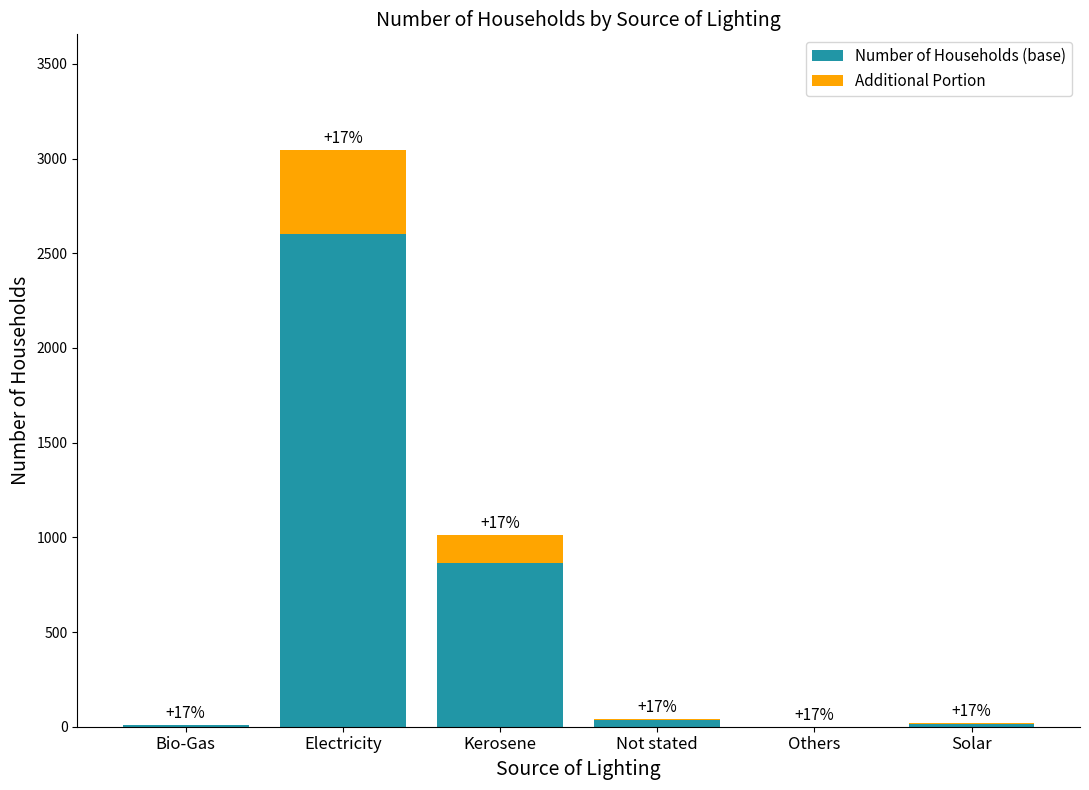

What are all the series names shown in the legend?

Number of Households (base), Additional Portion